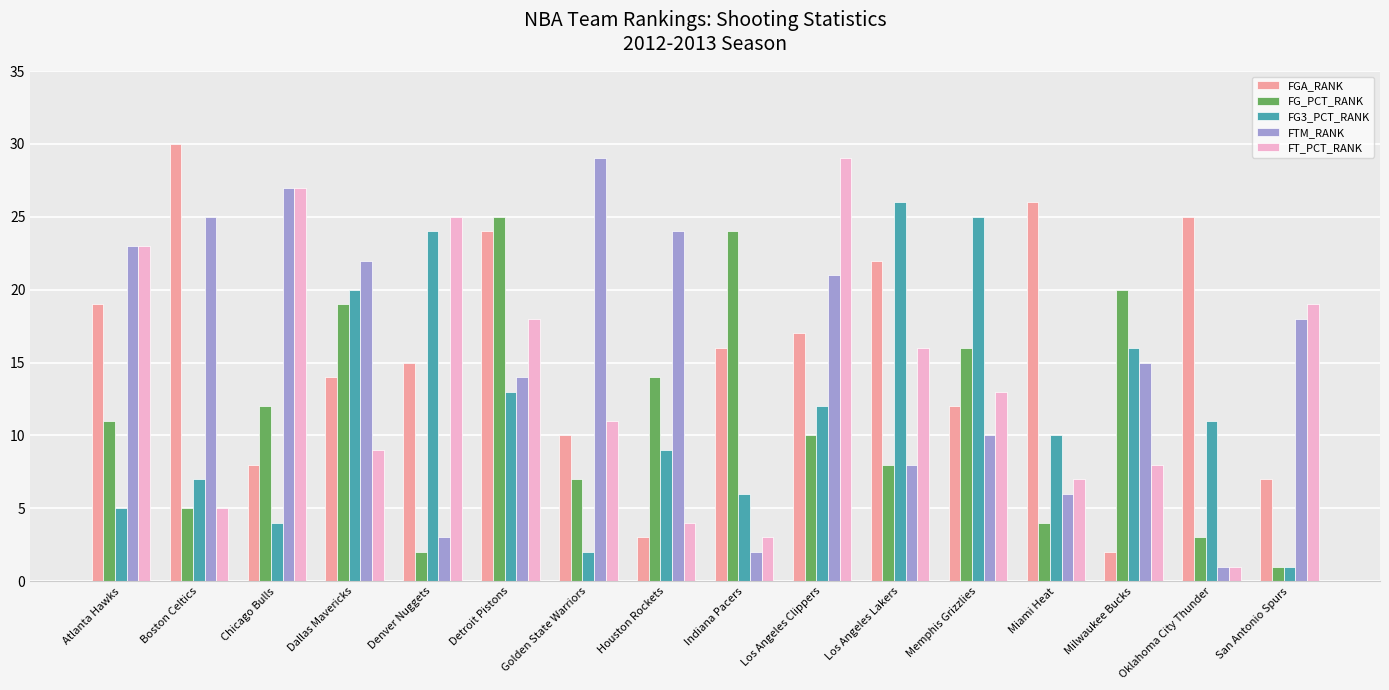

What position from the right is San Antonio Spurs?

1